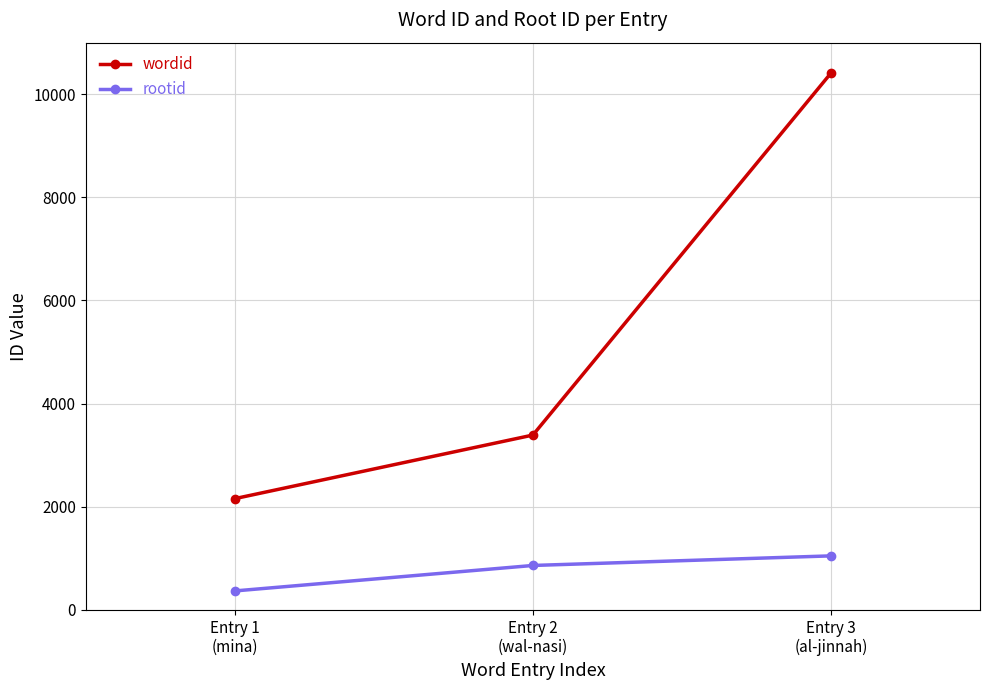

List the labels in order of wordid value, smallest first.

Entry 1
(mina), Entry 2
(wal-nasi), Entry 3
(al-jinnah)